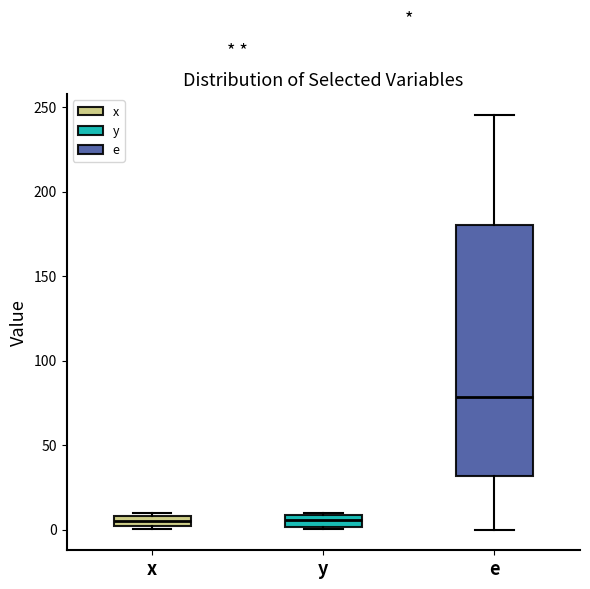

Where does the lower whisker of the box for e end on the y-axis? The values are not printed on the chart, so give them approximately, as read against the axis.

0